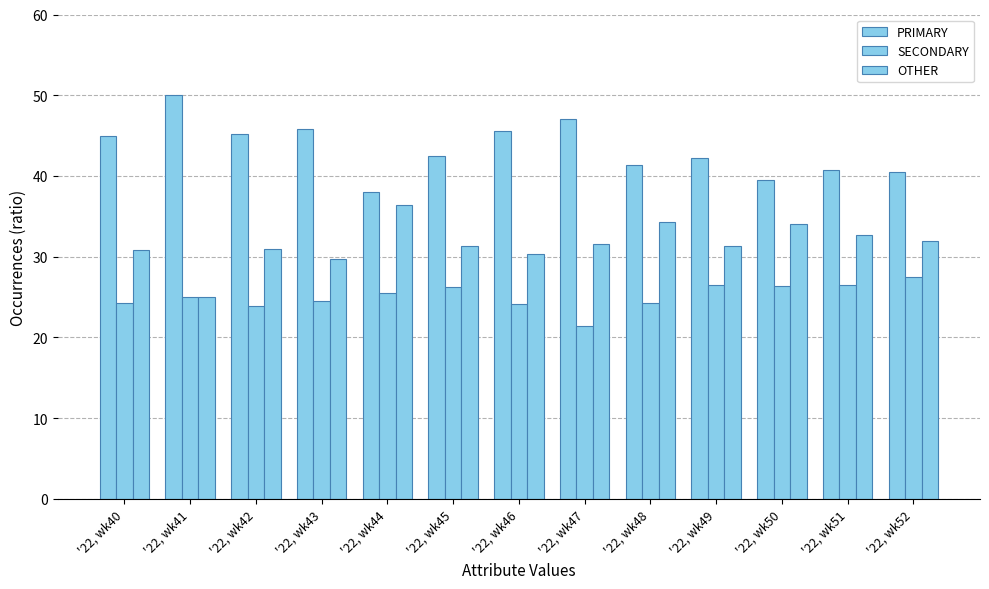

How many bars are there in total?

39